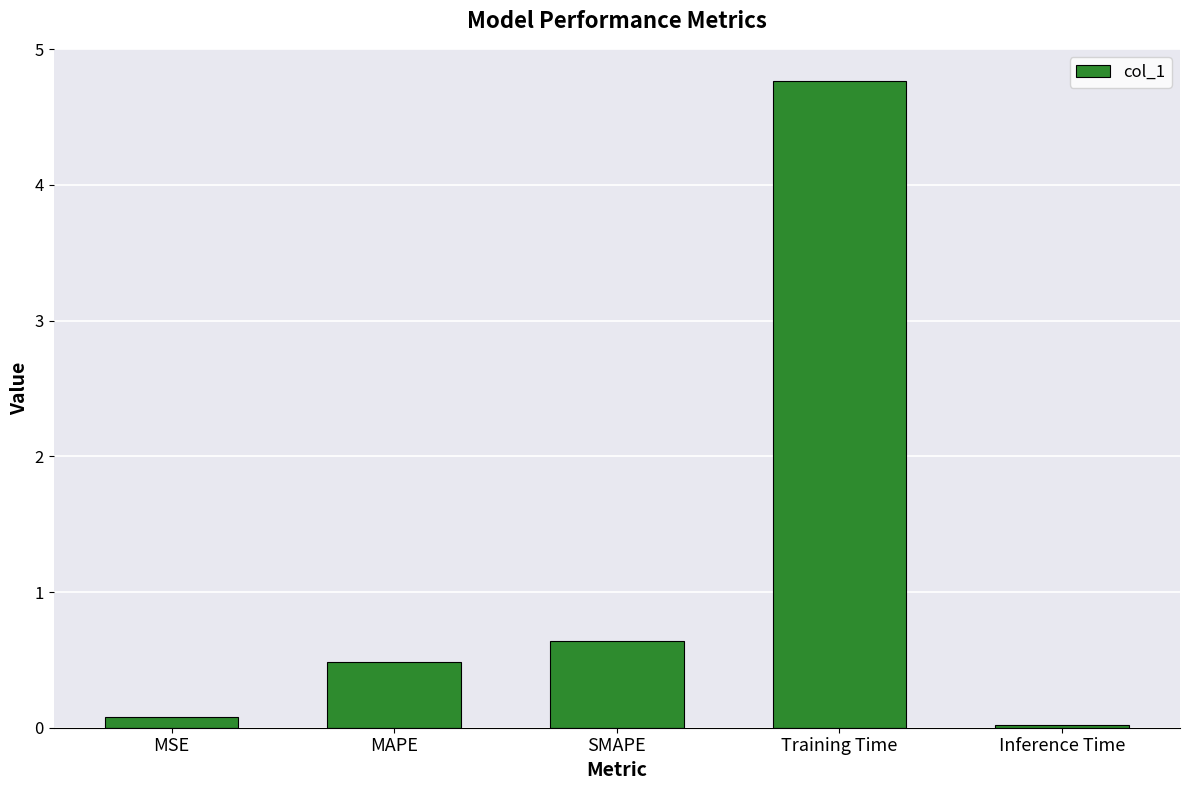

Is it true that the value at SMAPE is 0.2?

False